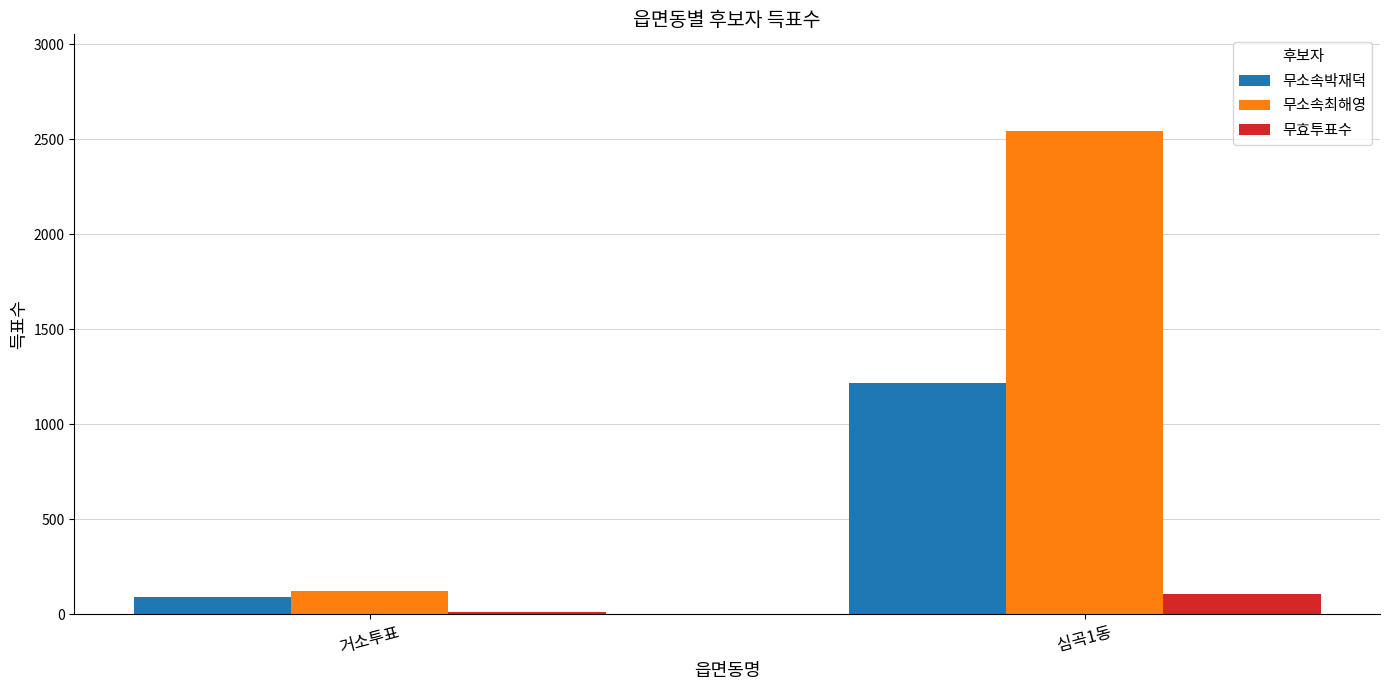

Is it true that 무소속최해영 equals 124 at 거소투표?

True